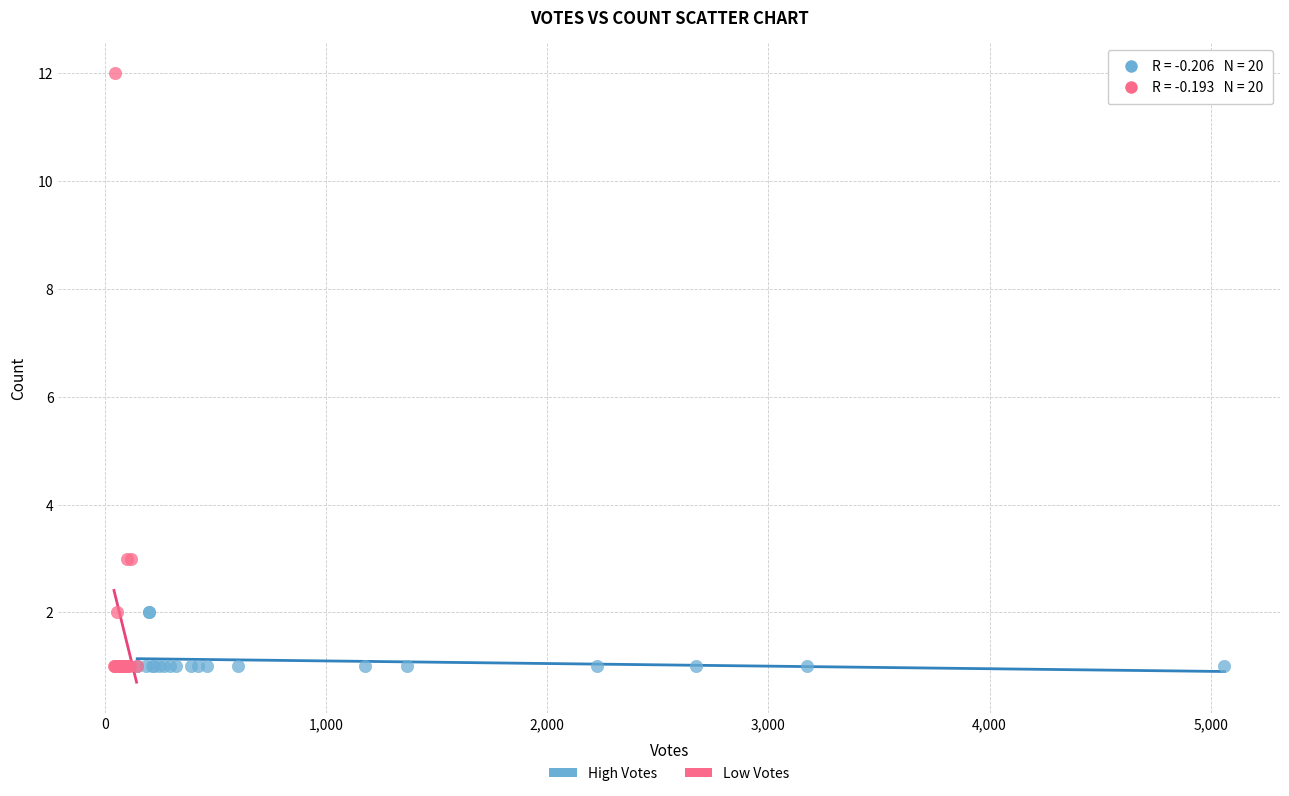

Which series reaches the maximum Y coordinate?

Low Votes